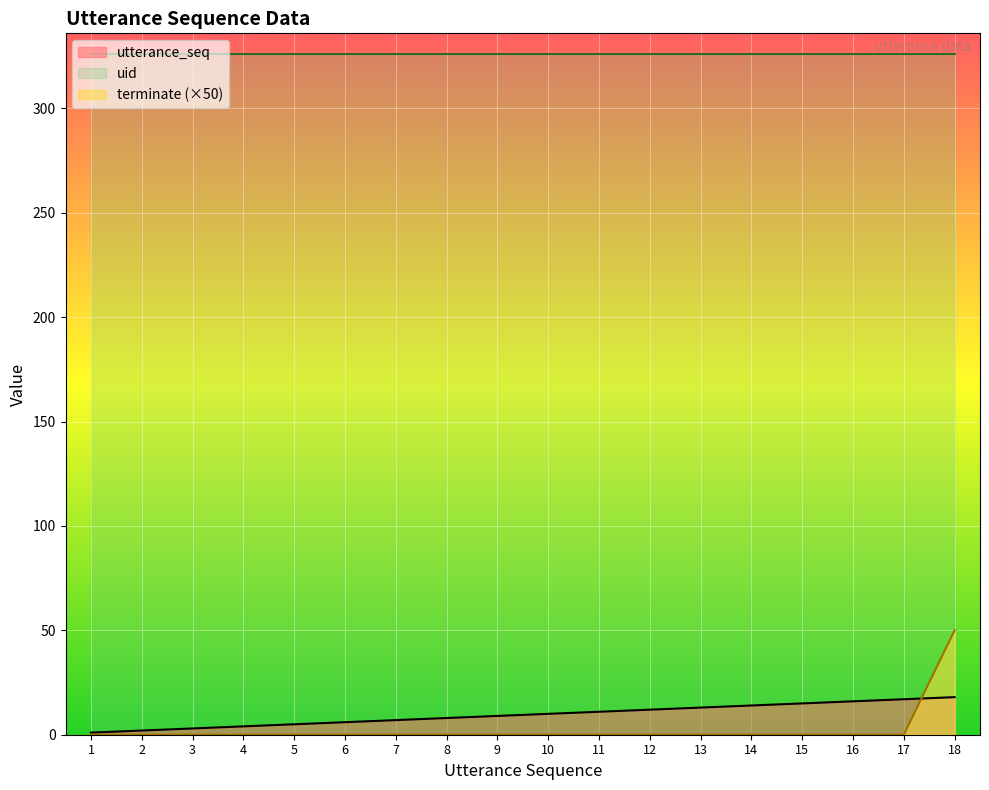

The value of terminate (×50) at 15 is 0. True or false?

True